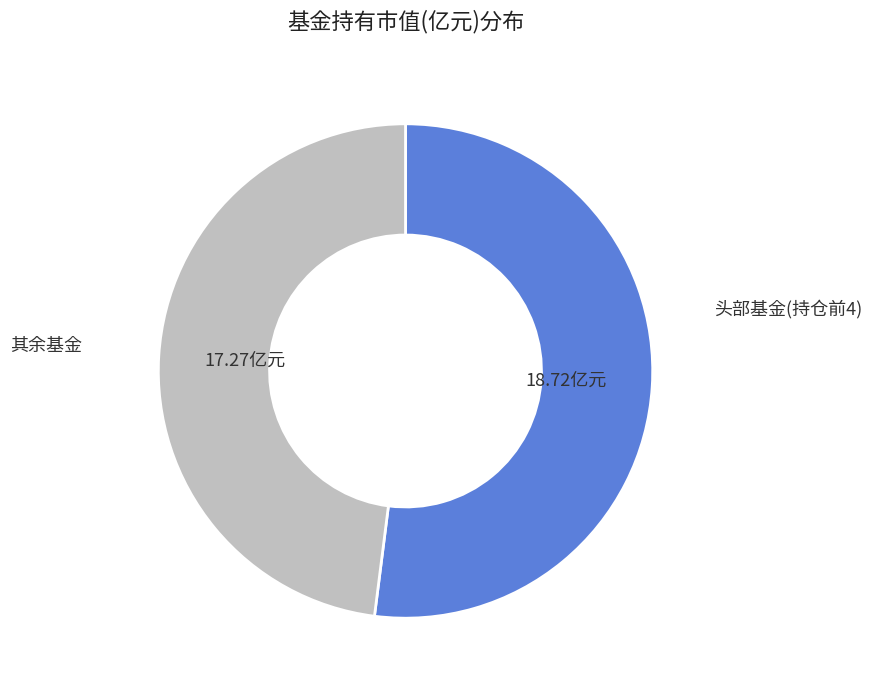

Does any single category account for the majority?

Yes